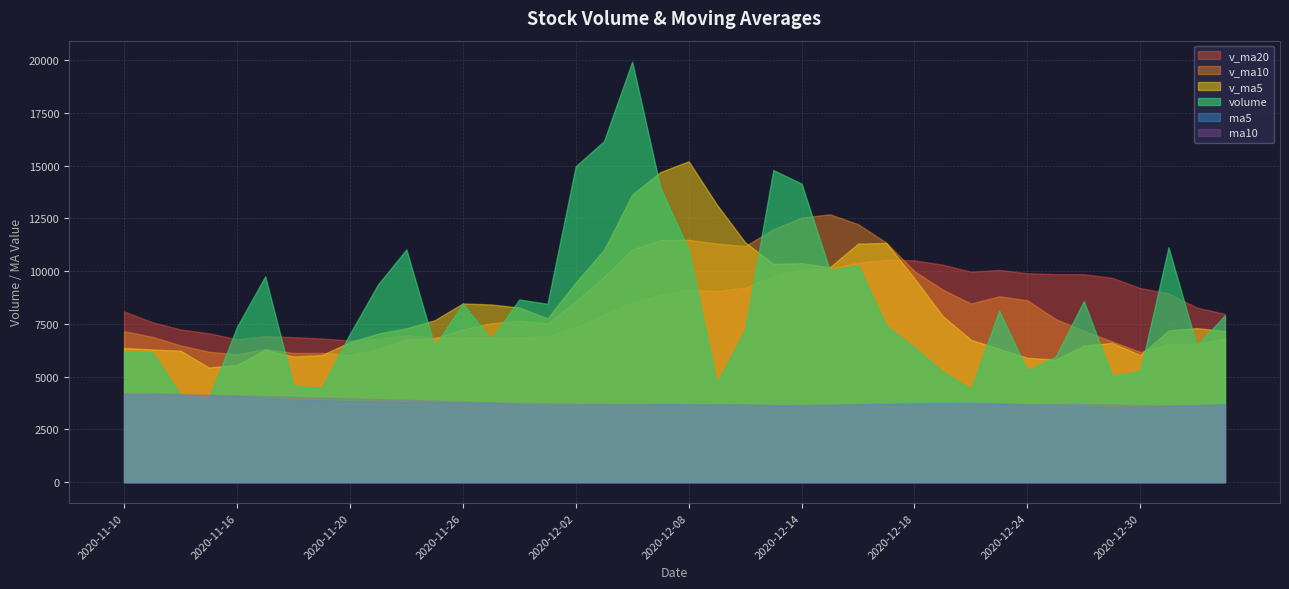

Which series has the largest total across all categories?

v_ma20